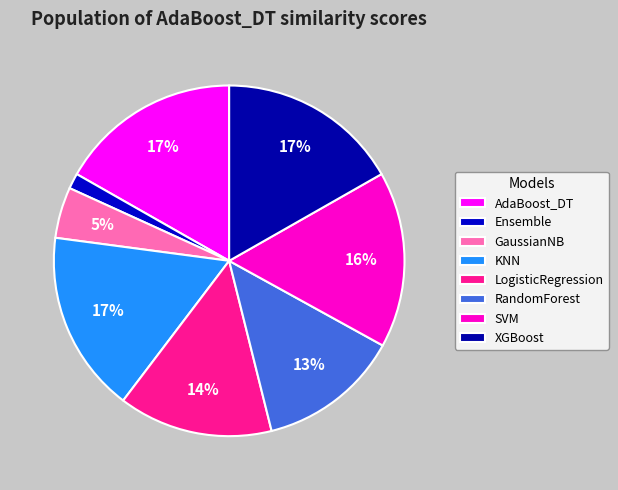

The KNN slice represents 5% of the pie. True or false?

False